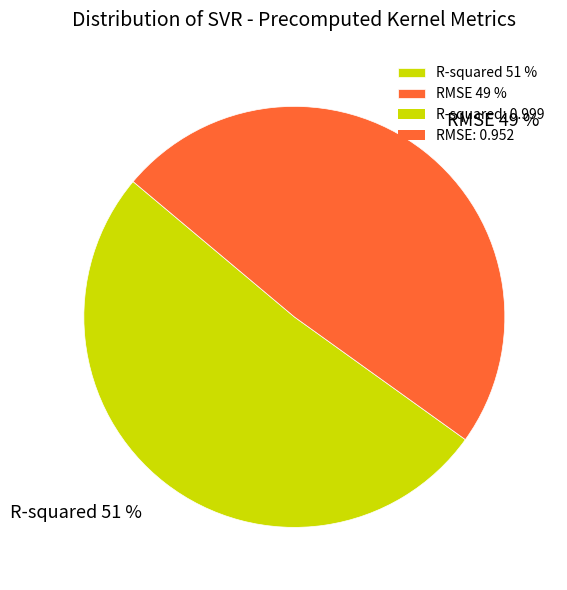

What percentage is the RMSE slice, to the nearest percent?

49%